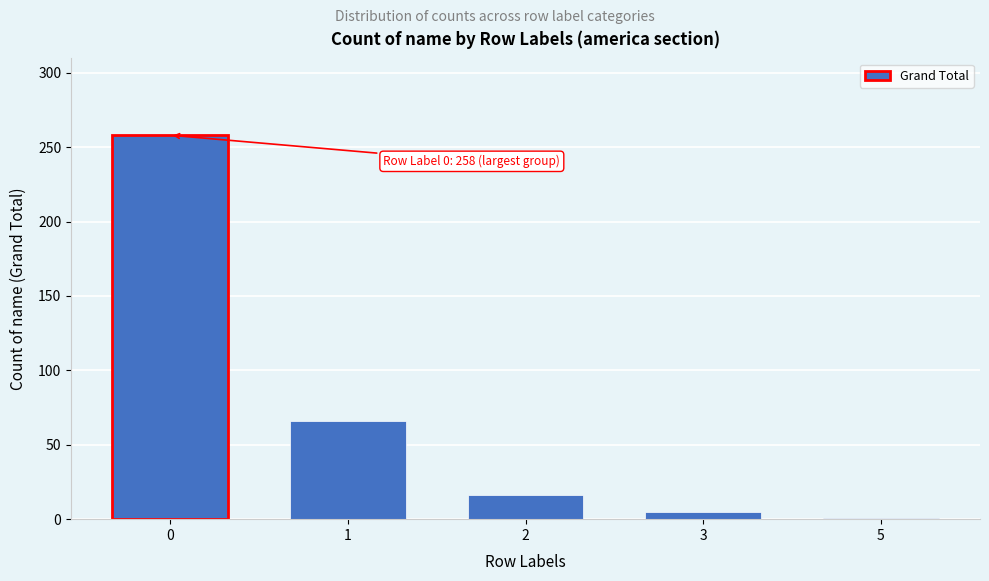

Reading left to right, transcribe all the data shown in this chart.

0=258	1=66	2=16	3=5	5=1